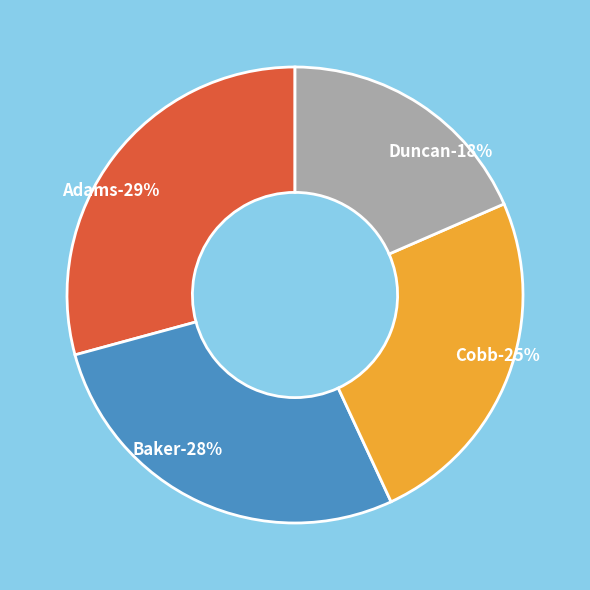

Which category has the smallest portion of the pie?

Duncan